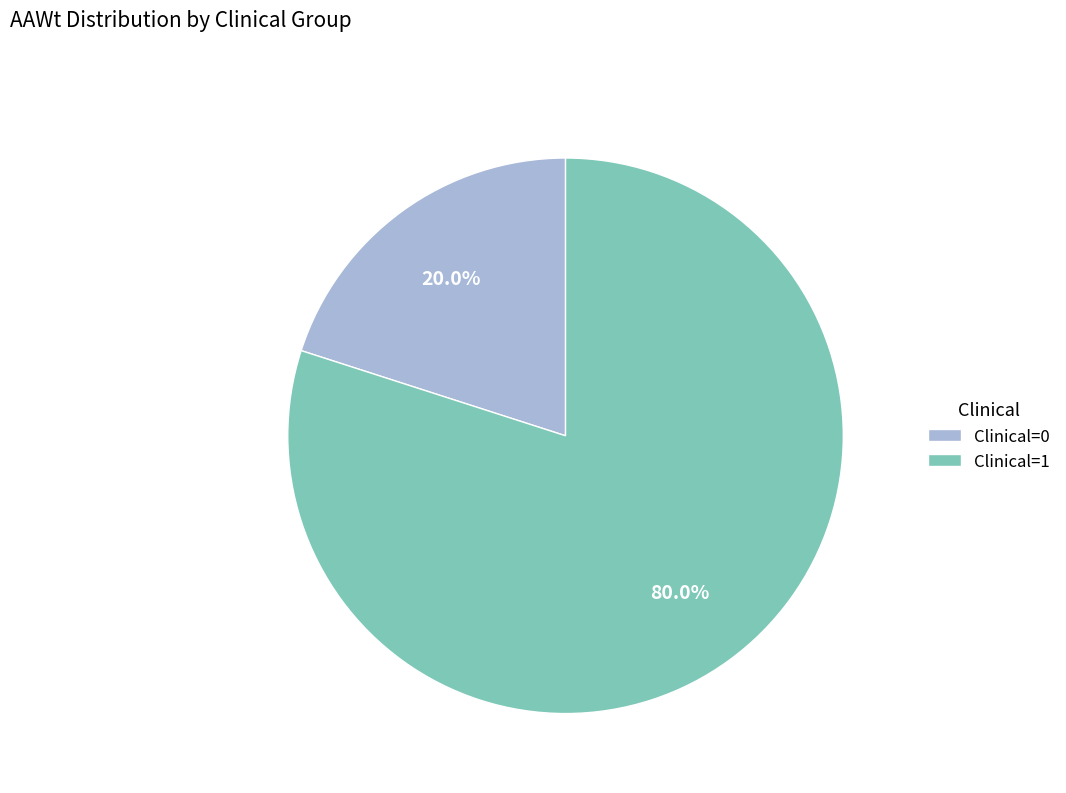

Is there a majority slice in this chart?

Yes